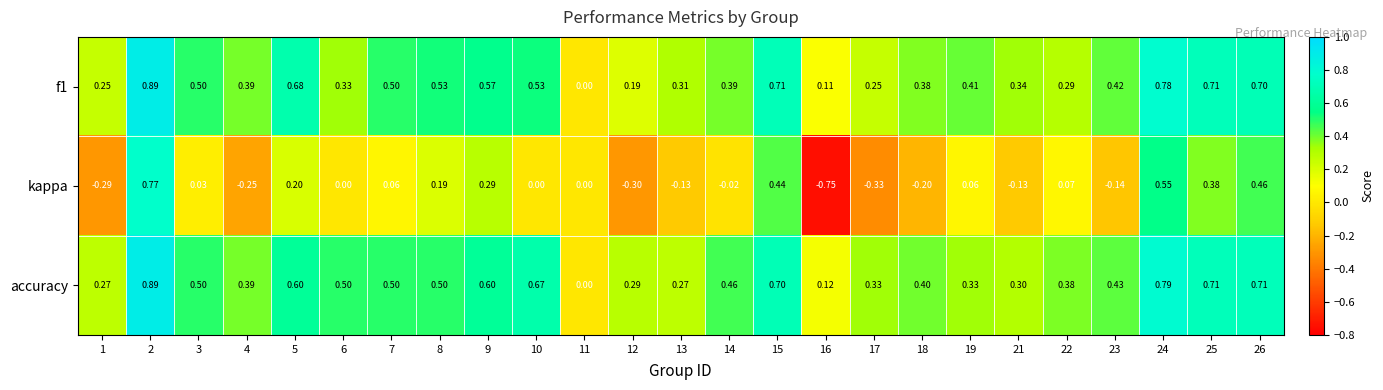

Is the value of accuracy at 22 greater than the value of f1 at 23?

No